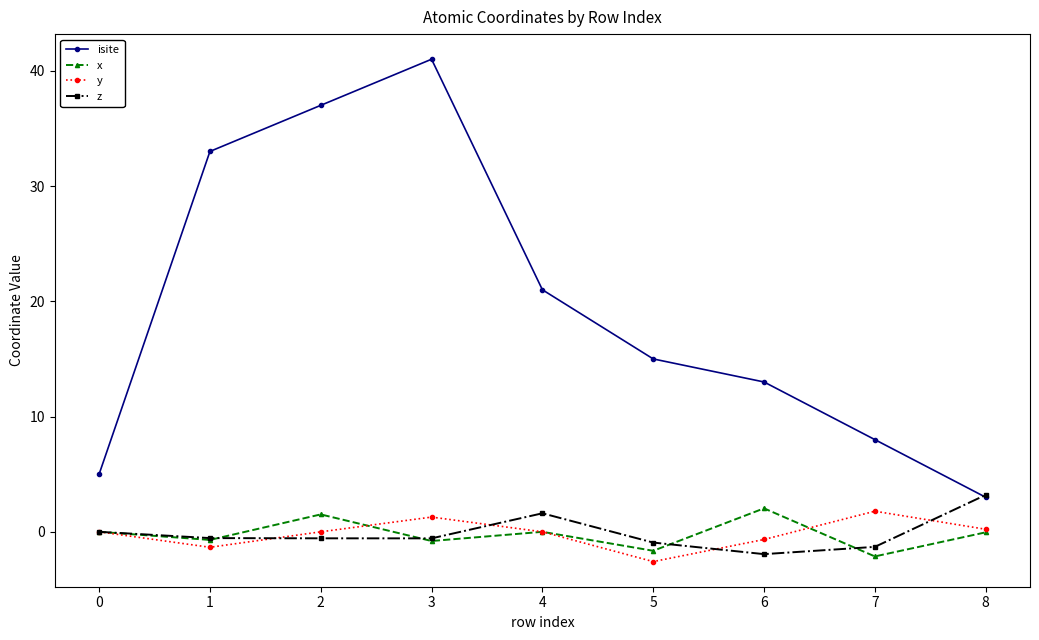

At which category is the sum across all series the highest?

3